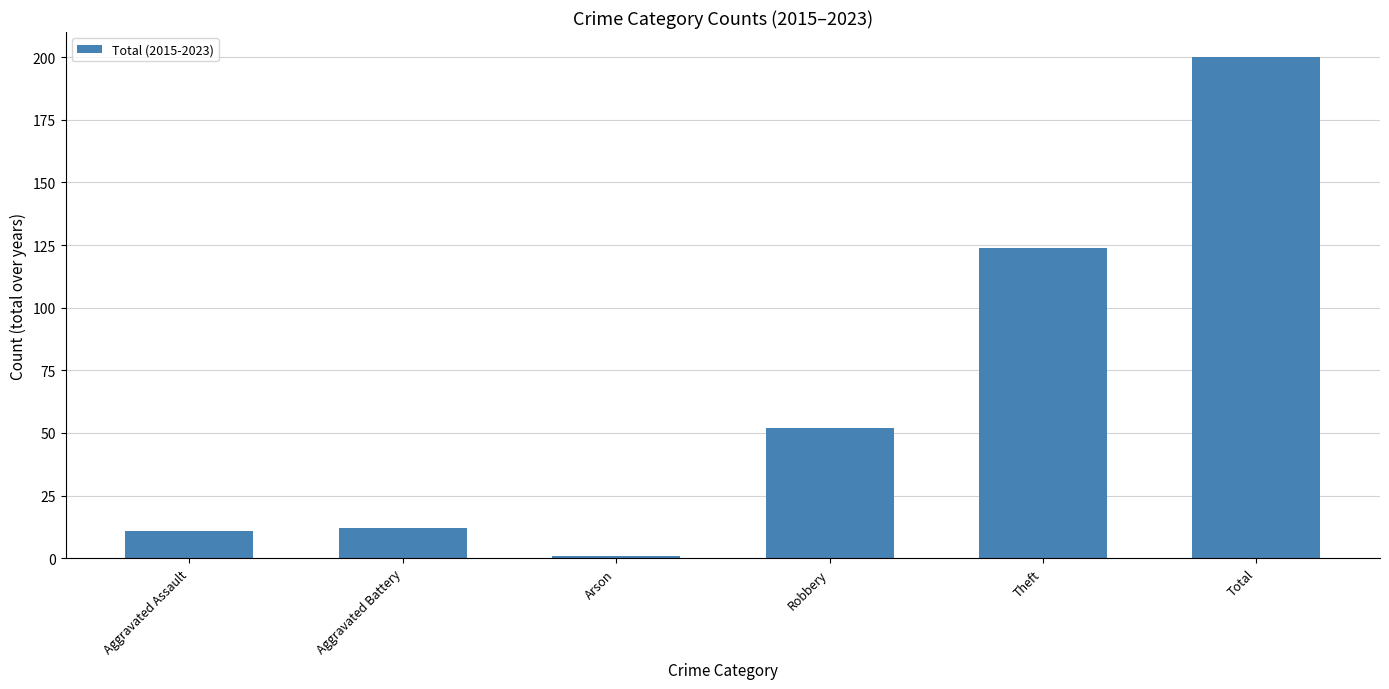

Does the chart contain stacked bars?

No